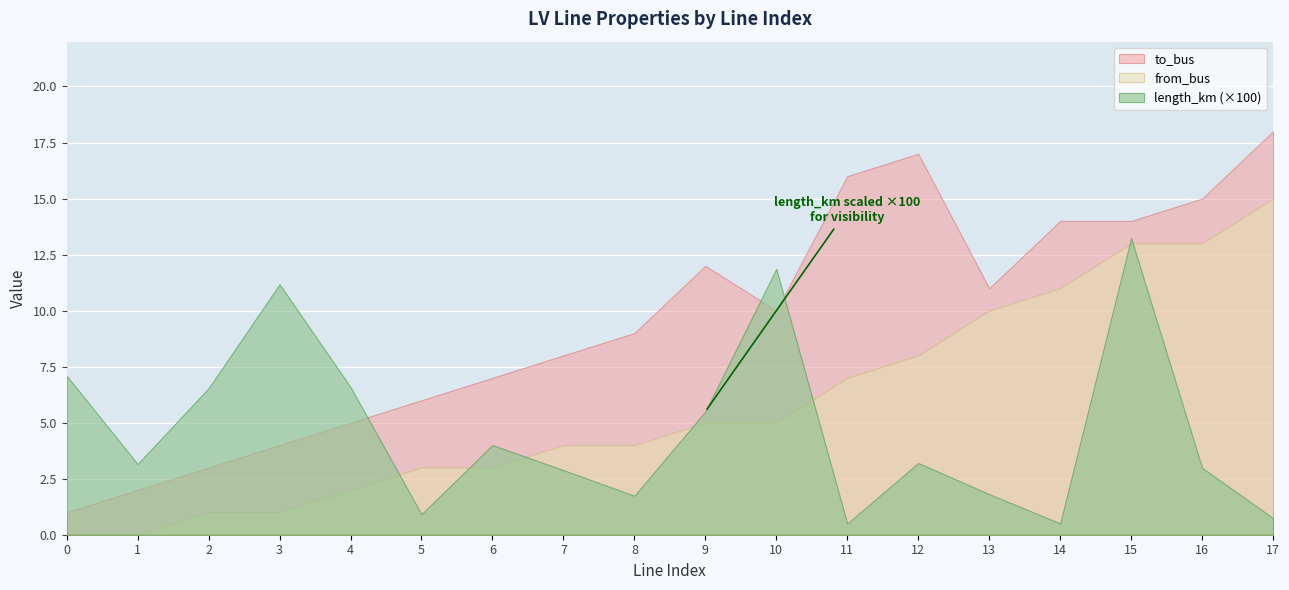

What is the value of the from_bus point at the 15th from the left?

11.0